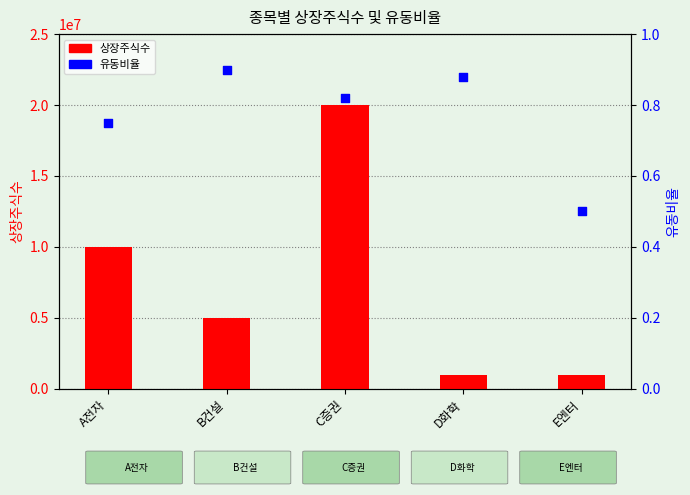

What are all the series names shown in the legend?

상장주식수, 유동비율